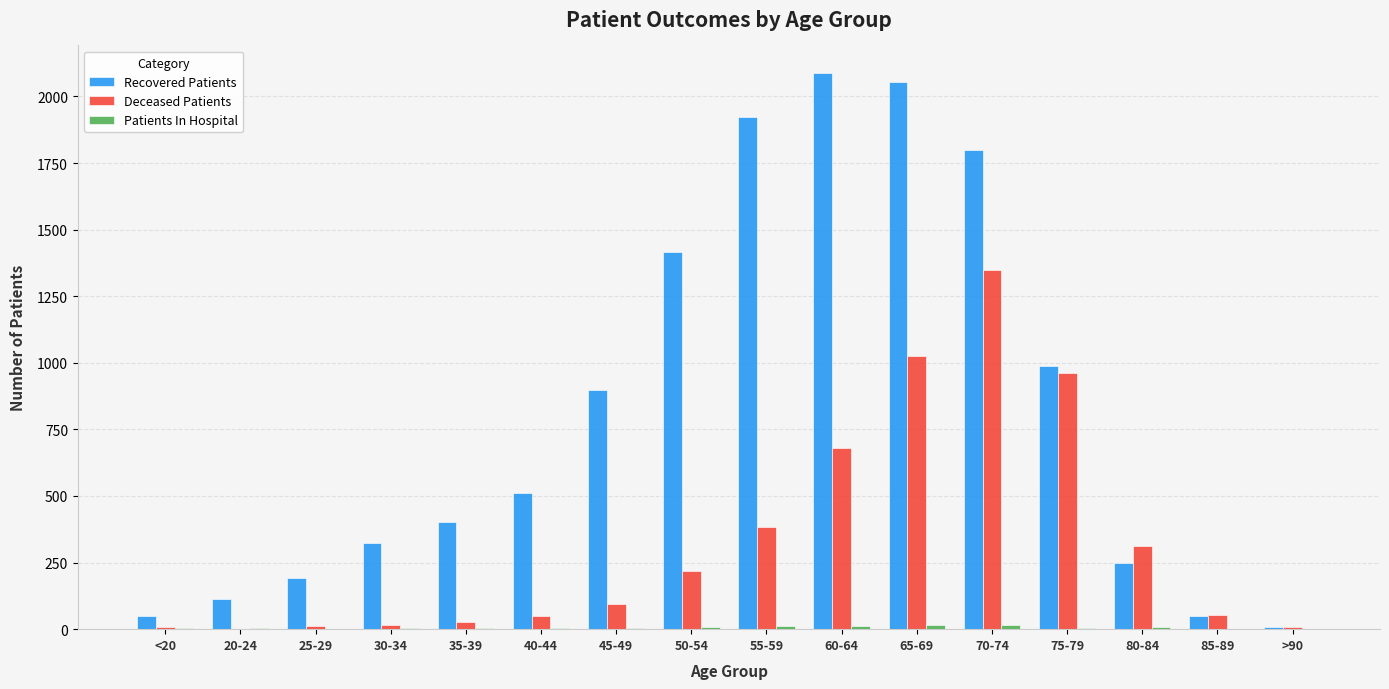

Is the value of Recovered Patients at 25-29 greater than the value of Deceased Patients at 70-74?

No